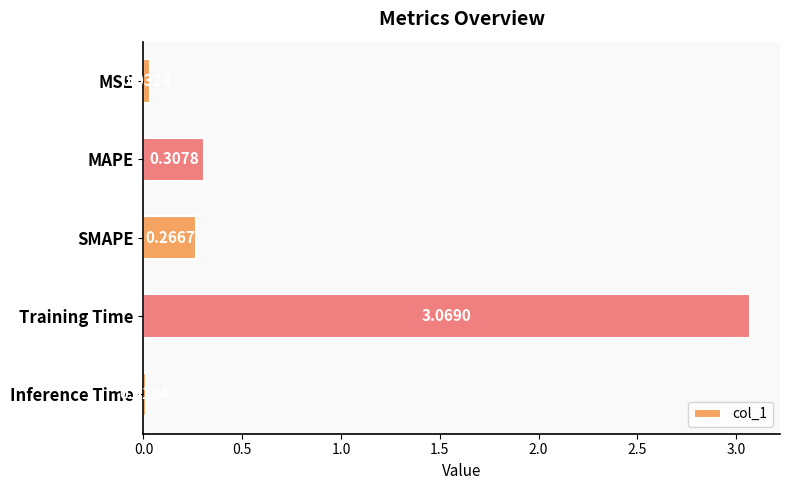

List the labels in order of value, largest first.

Training Time, MAPE, SMAPE, MSE, Inference Time